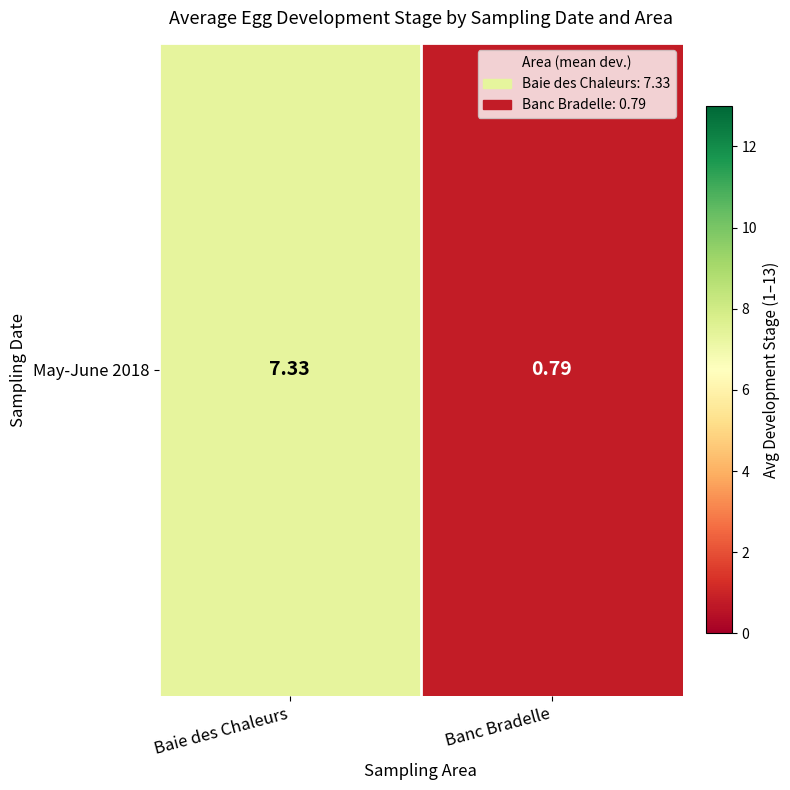

Rank the categories by value from lowest to highest.

Banc Bradelle, Baie des Chaleurs